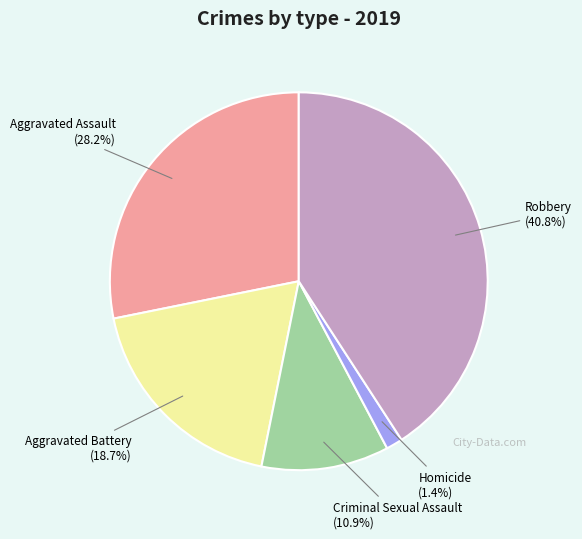

Is Homicide the majority of the pie?

No